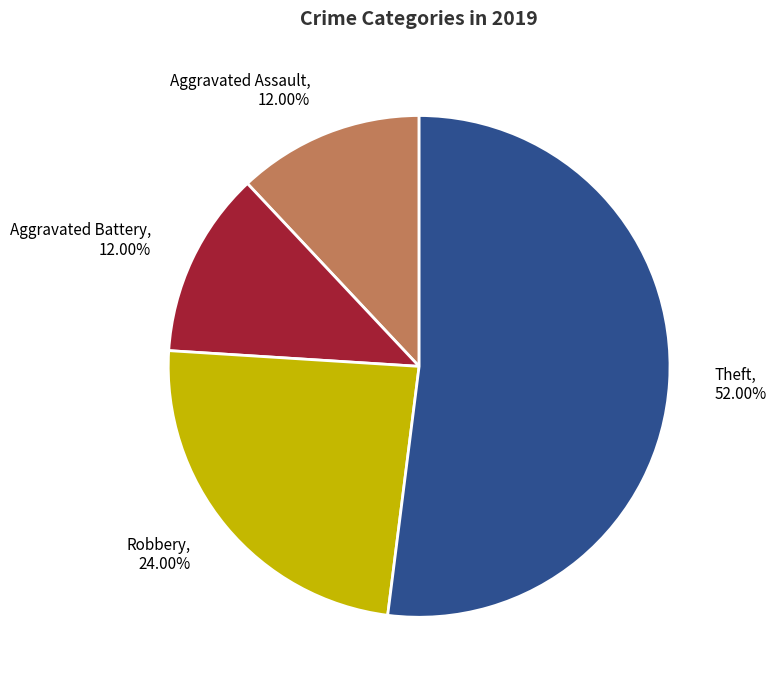

Which has a higher value, Robbery, 24.00% or Aggravated Battery, 12.00%?

Robbery, 24.00%